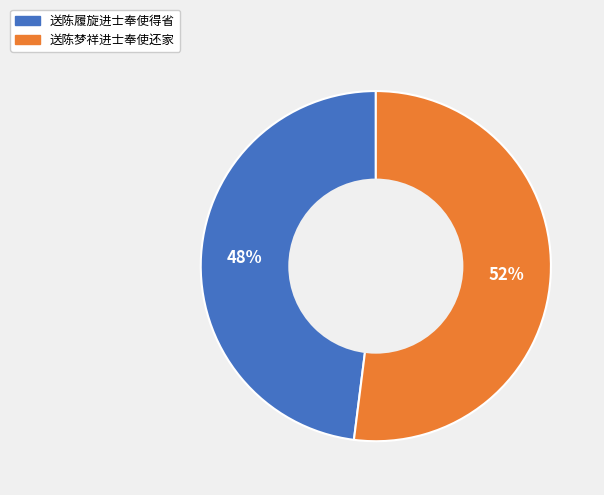

Do 送陈履旋进士奉使得省 and 送陈梦祥进士奉使还家 together represent more than half of the pie?

Yes